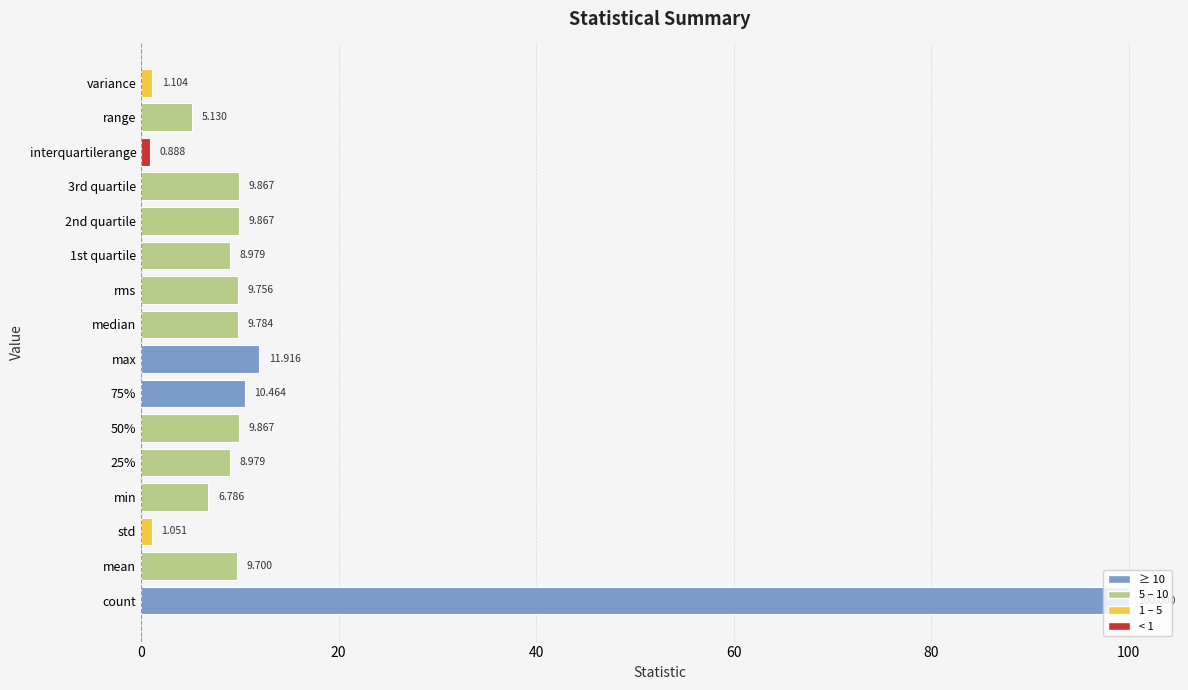

At which label is the value closest to 50?

max